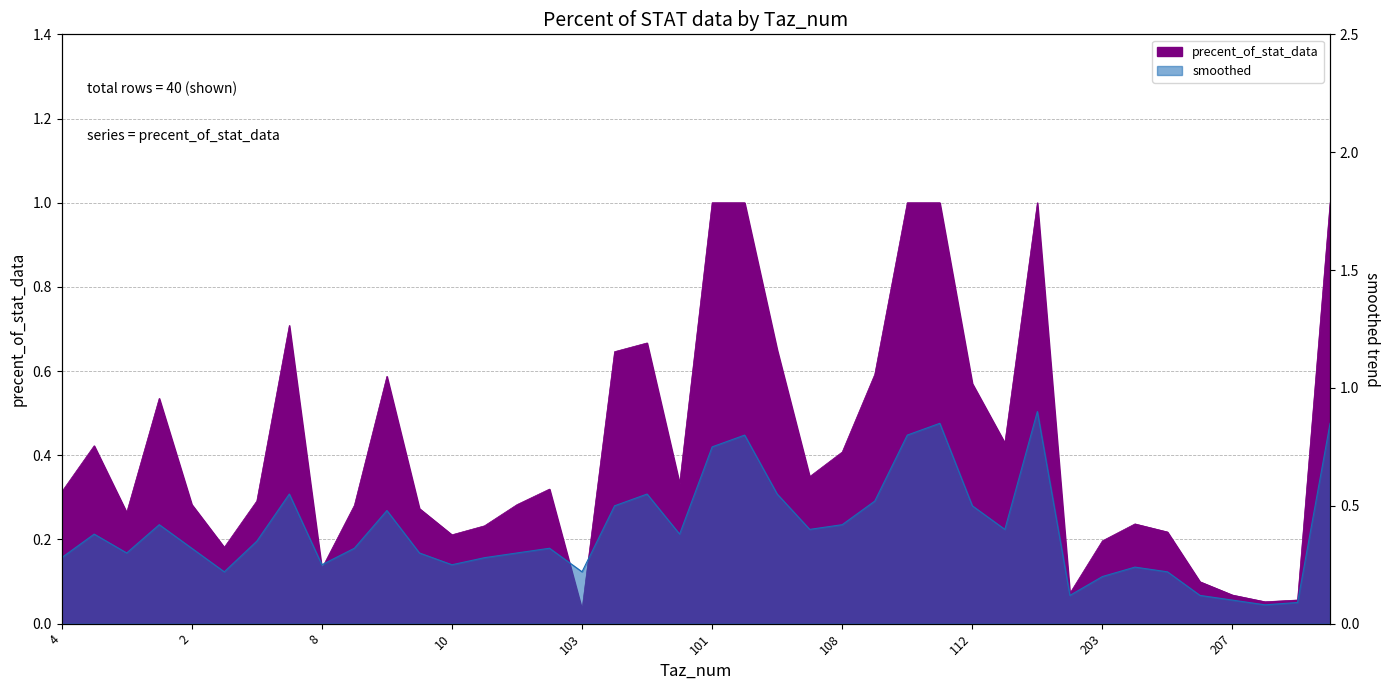

Where is the first local minimum for precent_of_stat_data?

6